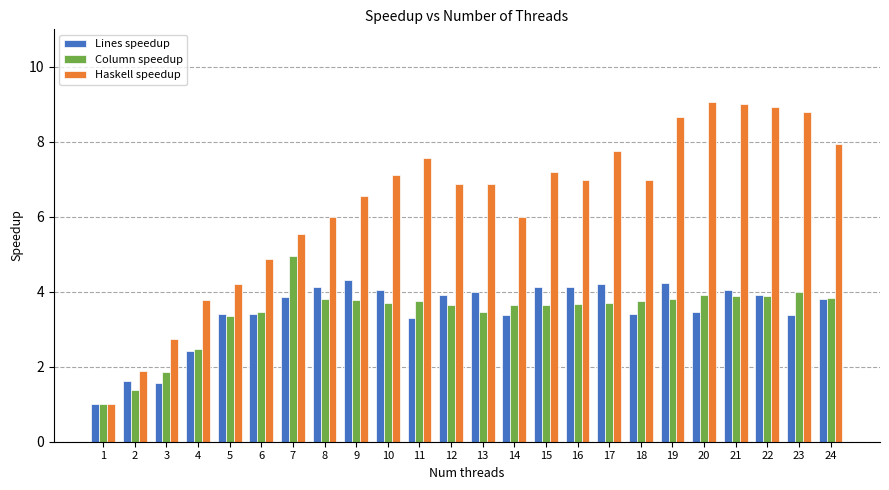

What are all the series names shown in the legend?

Lines speedup, Column speedup, Haskell speedup